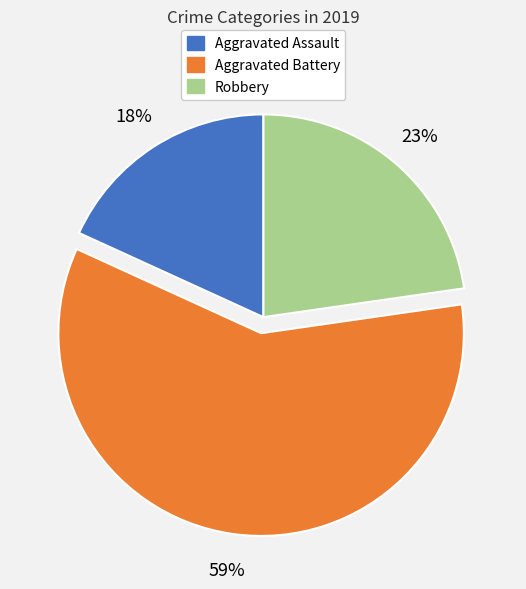

Is there a majority slice in this chart?

Yes